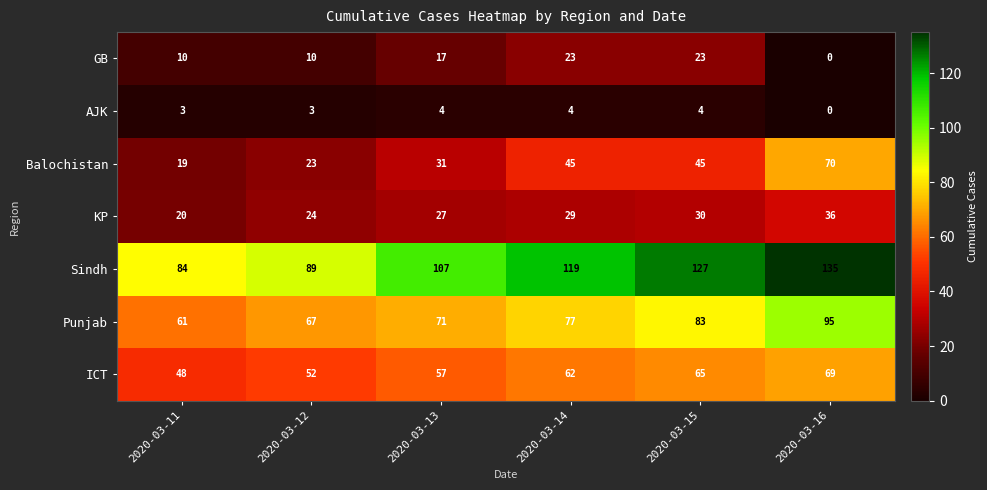

At which label is Sindh closest to 109?

2020-03-13